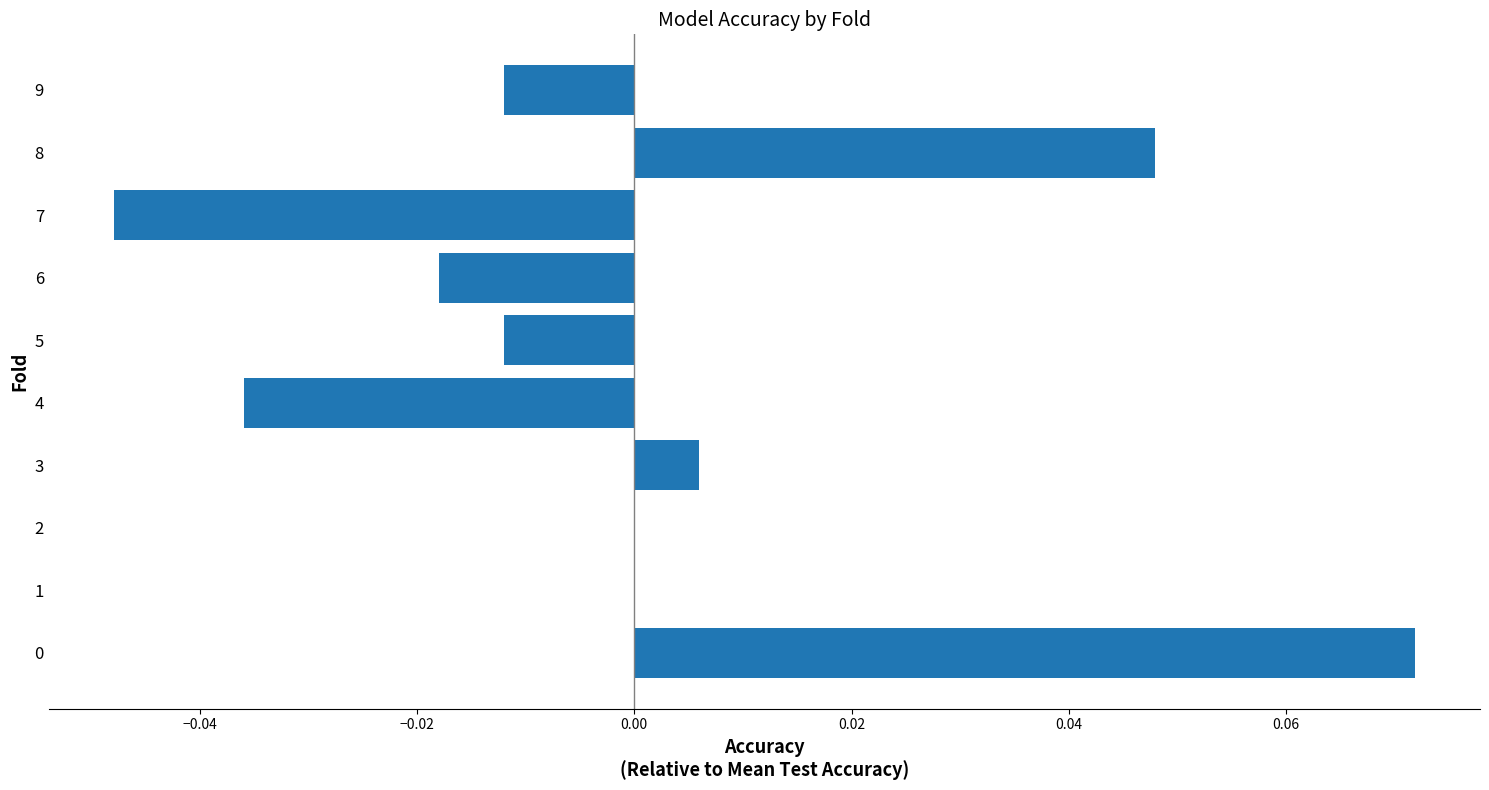

Is it true that the value at 8 is 0.1?

False